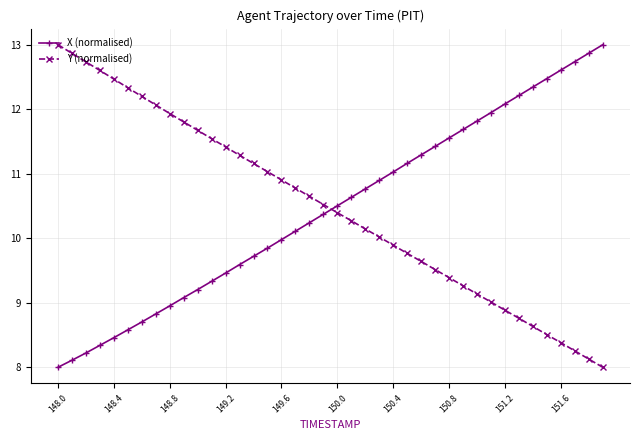

What is the lowest value of the Y (normalised) series?

8.0